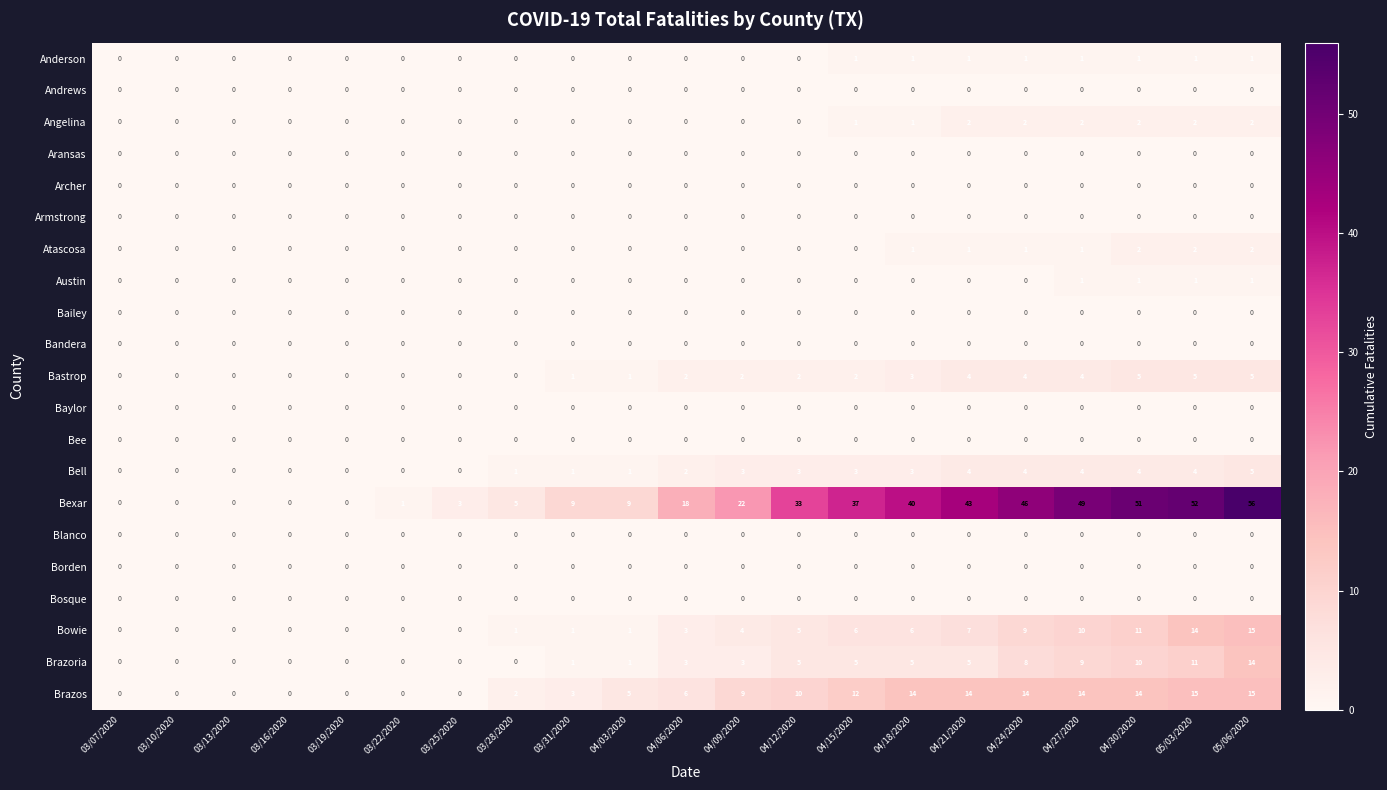

Is the value of Armstrong at 03/31/2020 greater than the value of Bell at 04/15/2020?

No